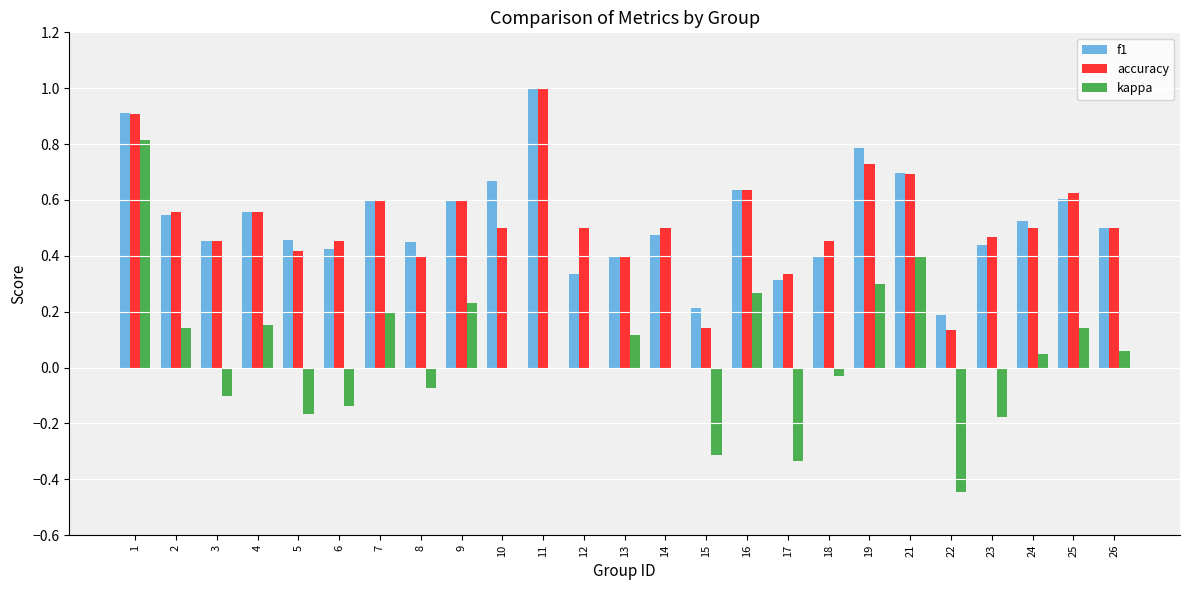

What is the sum of all f1 values?

13.2